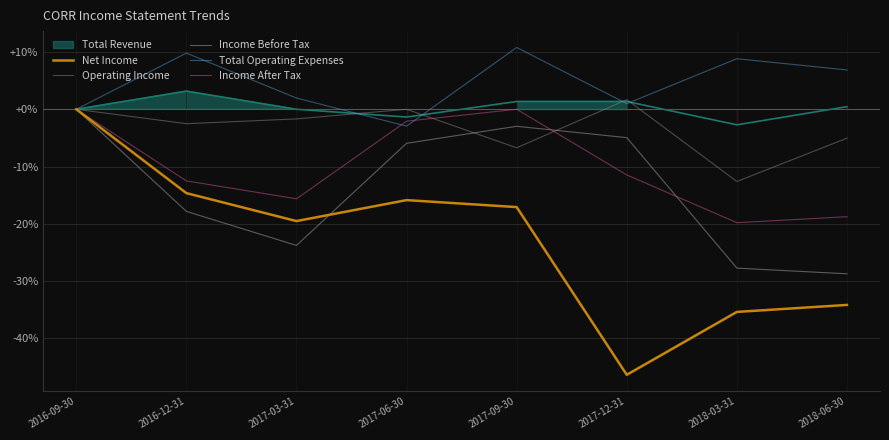

Is it true that Total Operating Expenses equals 18.7 at 2017-09-30?

False